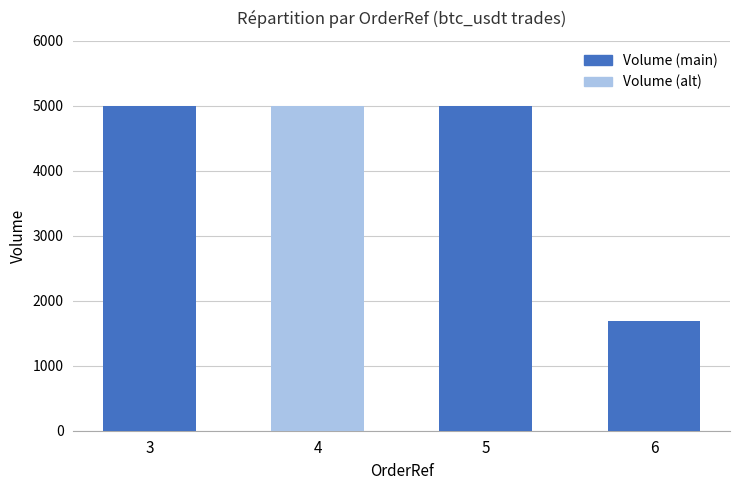

The chart shows a value of 1875 at 5. True or false?

False